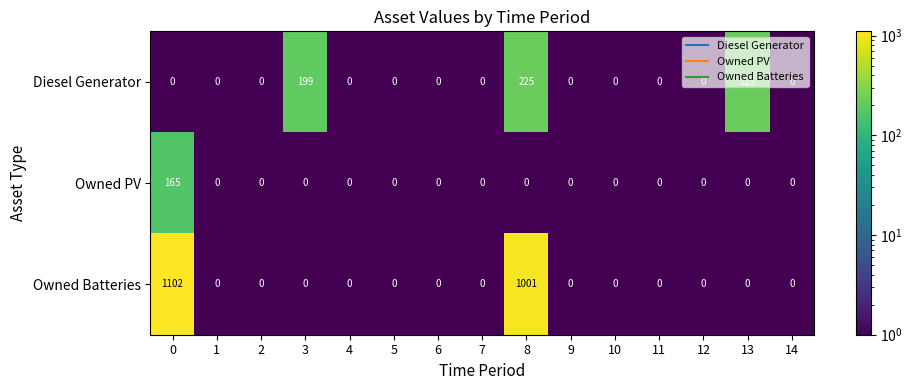

What is the maximum value for Owned PV?

165